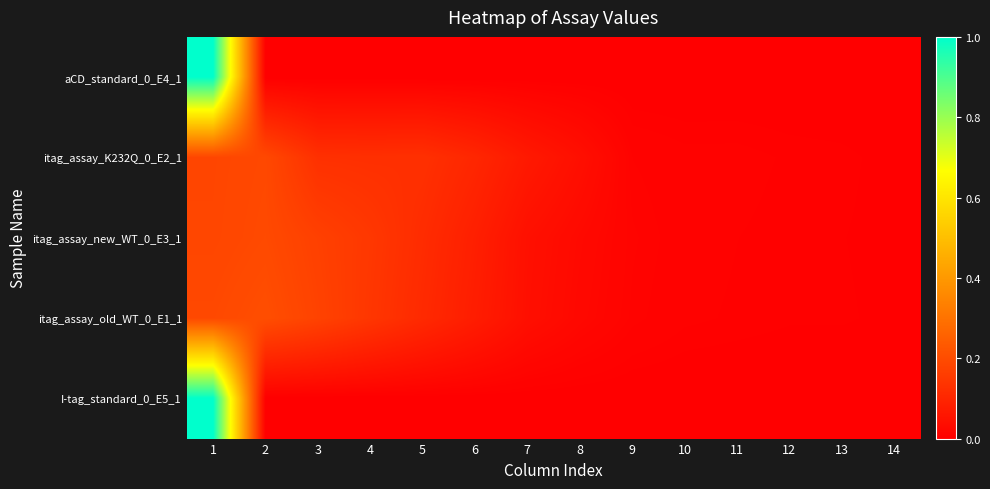

At 11, list the series in order from largest to smallest.

itag_assay_K232Q_0_E2_1, itag_assay_new_WT_0_E3_1, itag_assay_old_WT_0_E1_1, aCD_standard_0_E4_1, I-tag_standard_0_E5_1